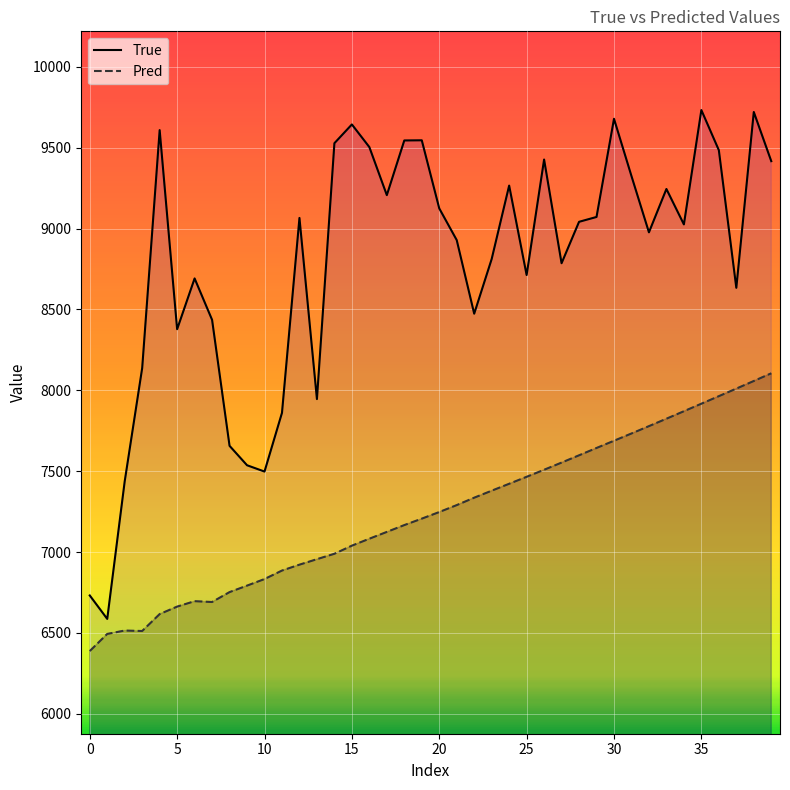

At which label does Pred reach its peak?

39